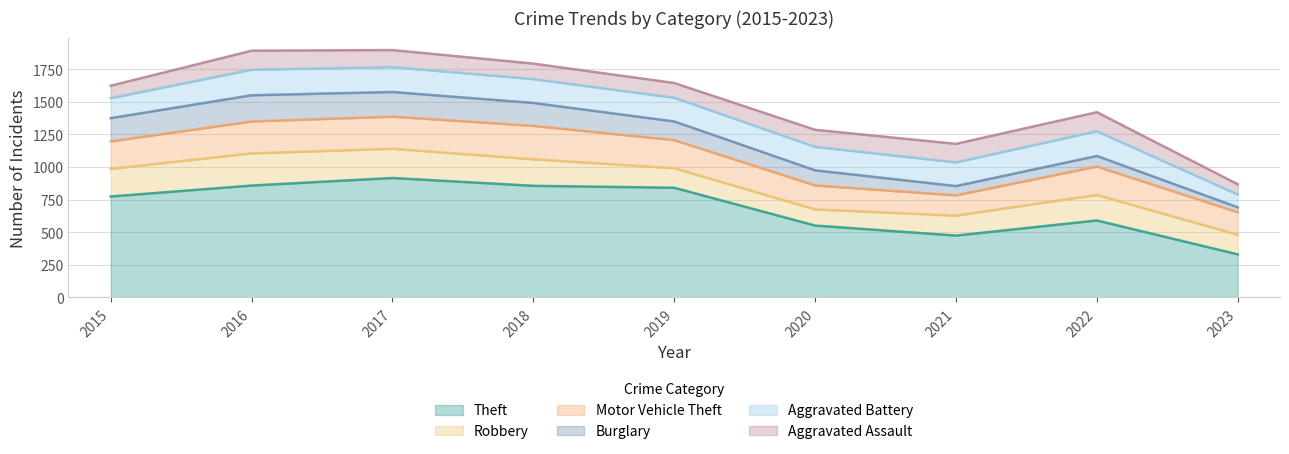

What is the approximate value of Robbery at 2019?

150